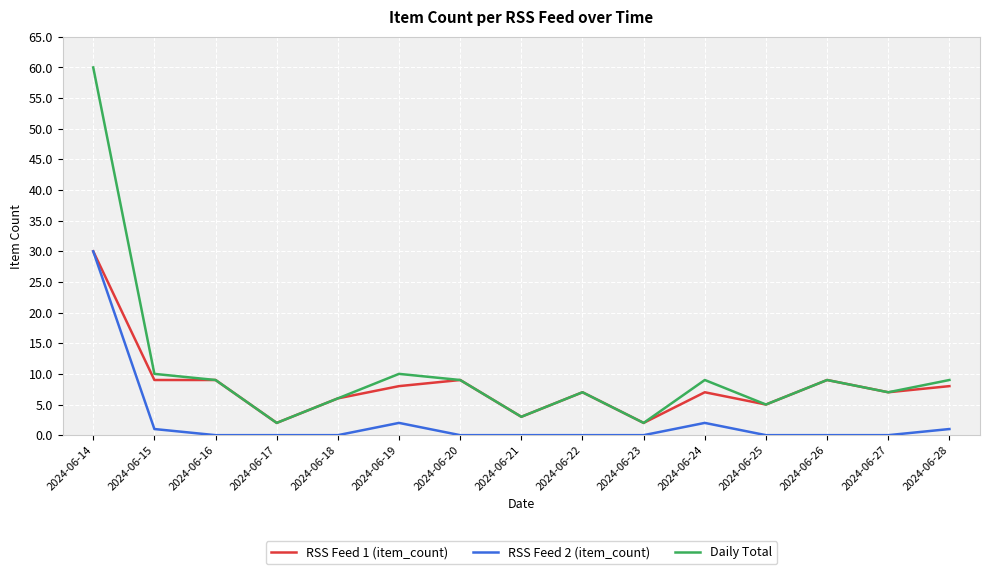

Reading left to right, what are all the values shown in this chart?

RSS Feed 1 (item_count): 30	9	9	2	6	8	9	3	7	2	7	5	9	7	8
RSS Feed 2 (item_count): 30	1	0	0	0	2	0	0	0	0	2	0	0	0	1
Daily Total: 60	10	9	2	6	10	9	3	7	2	9	5	9	7	9